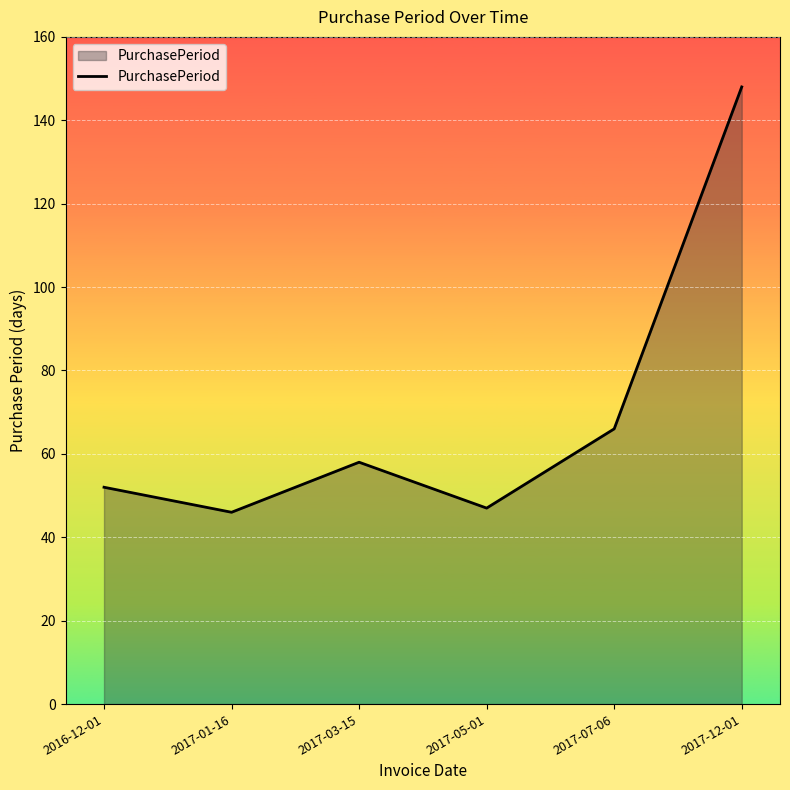

True or false: the data shows 10 at 2017-05-01.

False